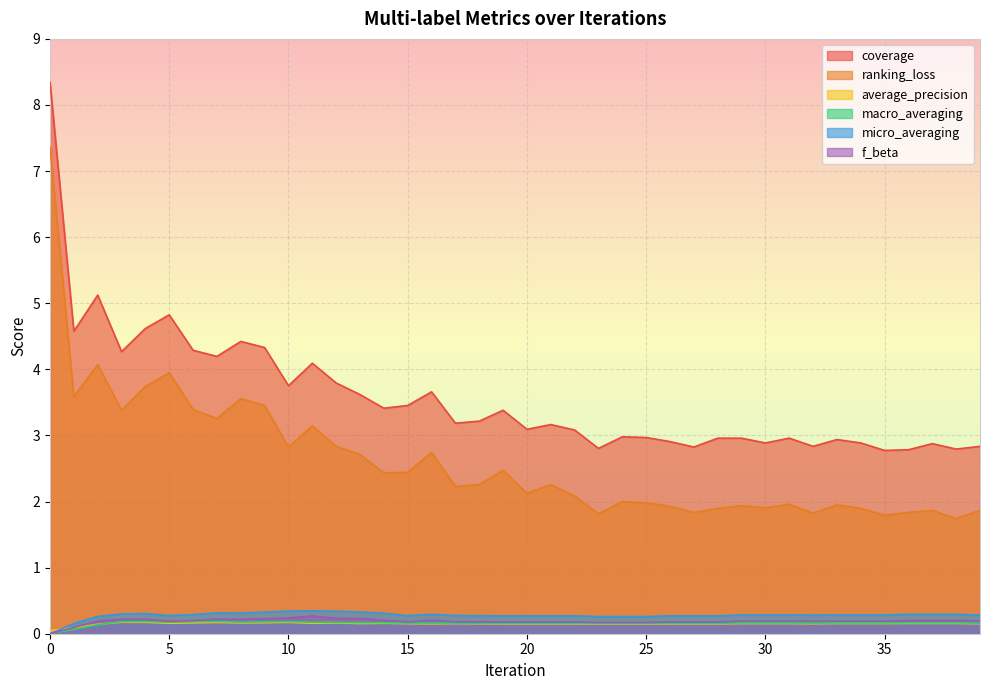

Where is the first local maximum for macro_averaging?

4